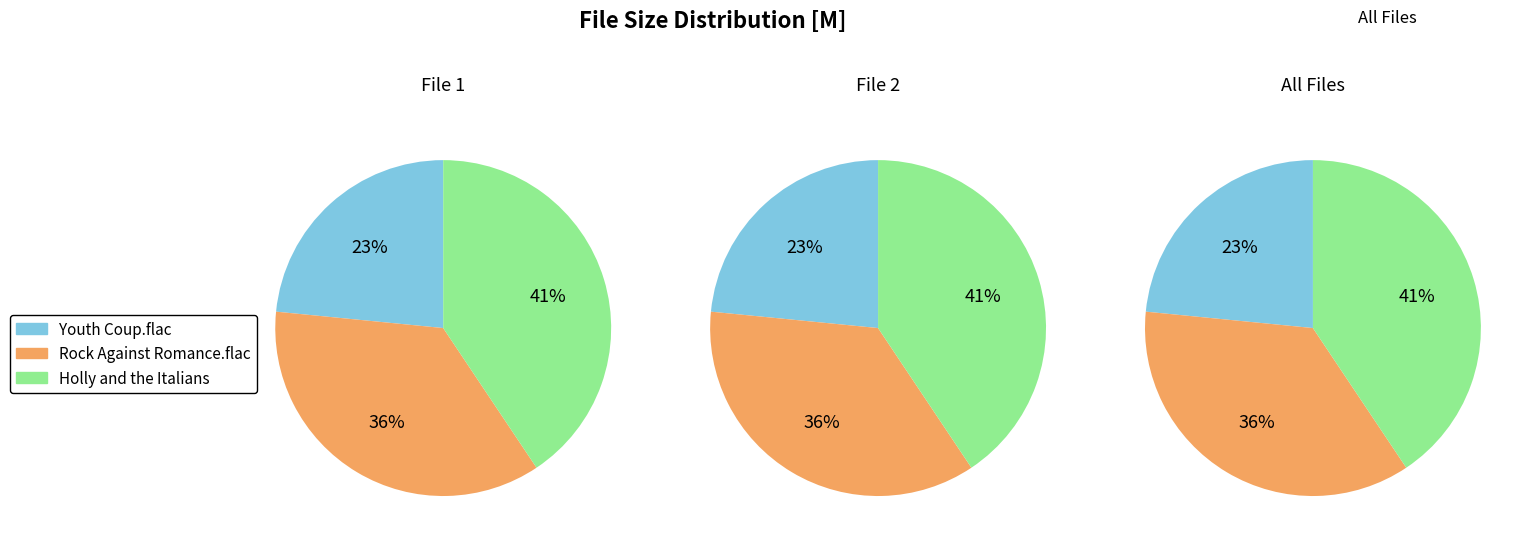

Rank the categories by value from lowest to highest.

Youth Coup.flac, Rock Against Romance.flac, Holly and the Italians